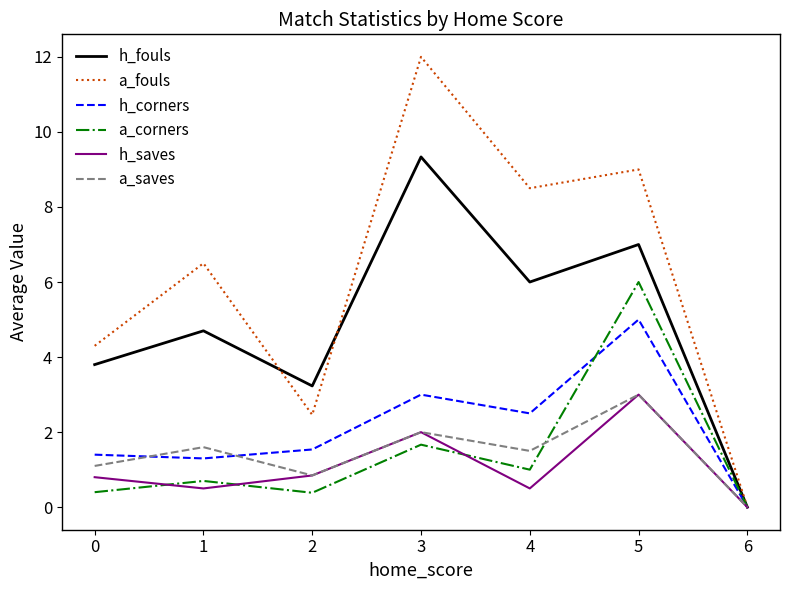

Which label corresponds to the largest value in the chart?

3